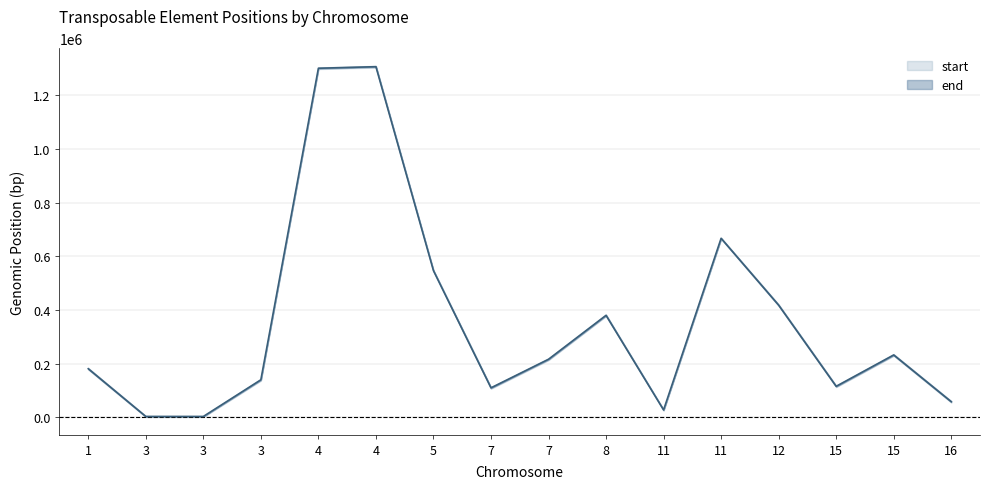

Which has a higher value, 4 or 3?

4